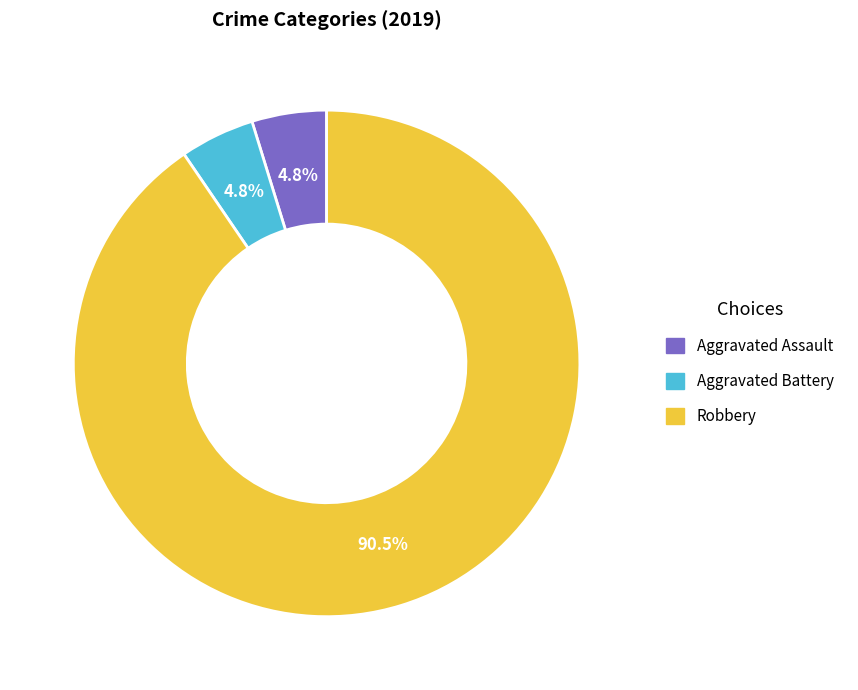

Is there any slice that represents more than half of the pie?

Yes